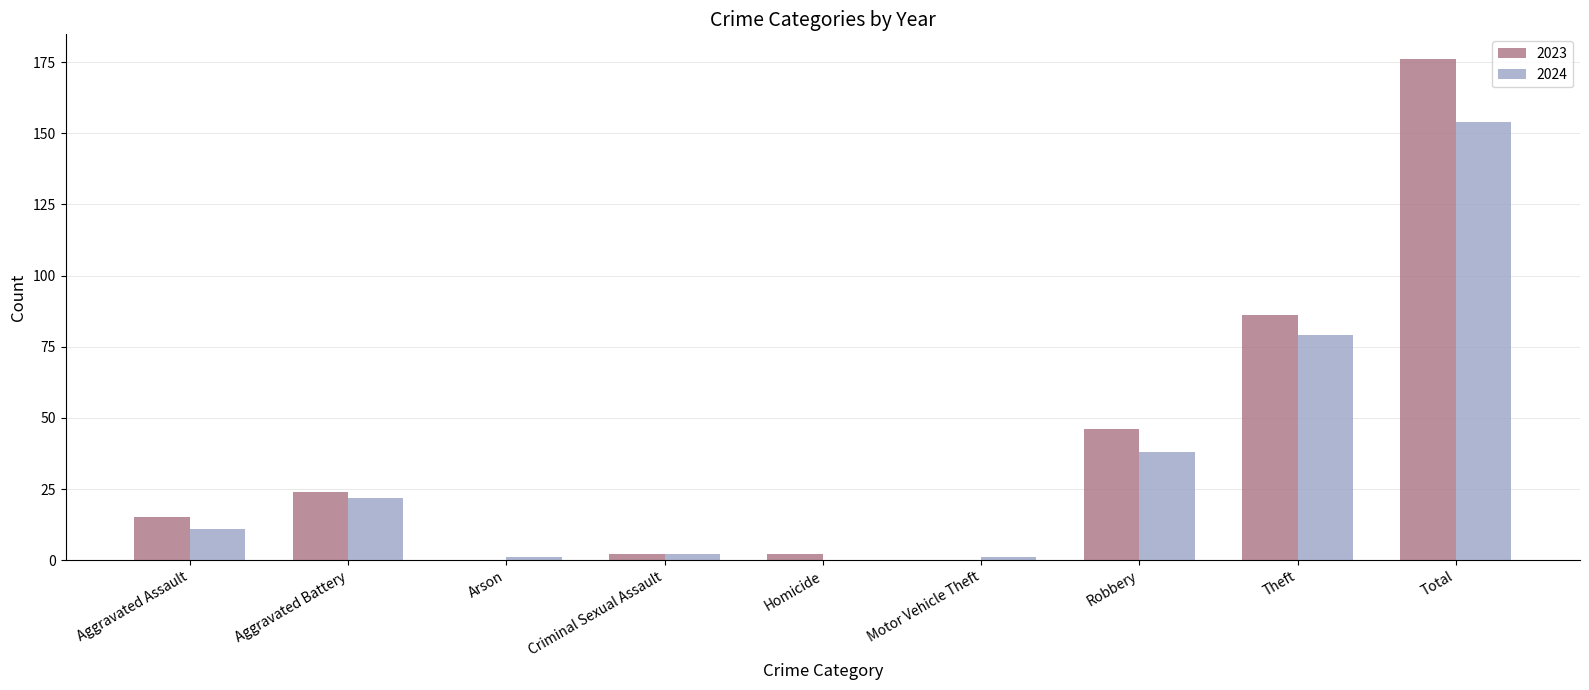

At which category does the chart reach its peak across all series?

Total